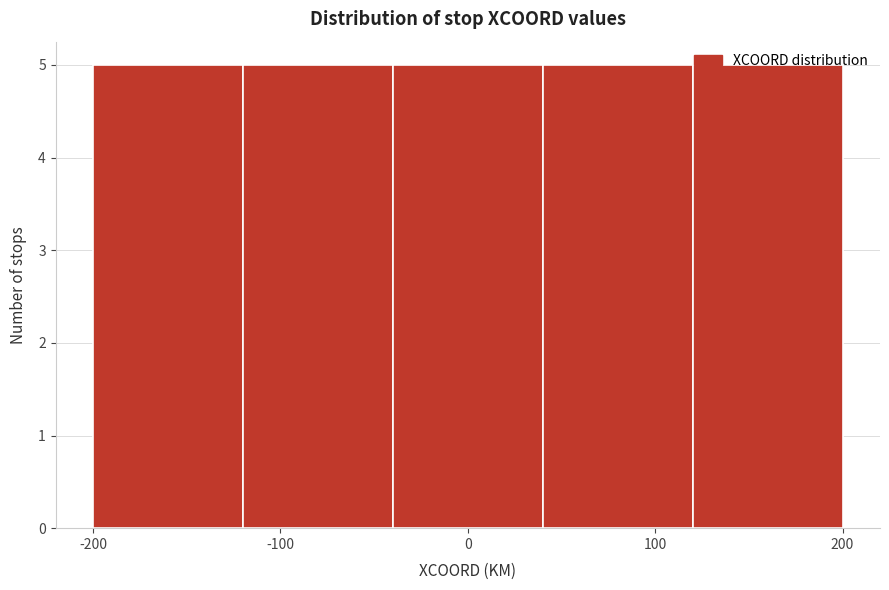

What is the height of the bar covering -120 to -40 on the x-axis? The values are not printed on the chart, so give them approximately, as read against the axis.

5